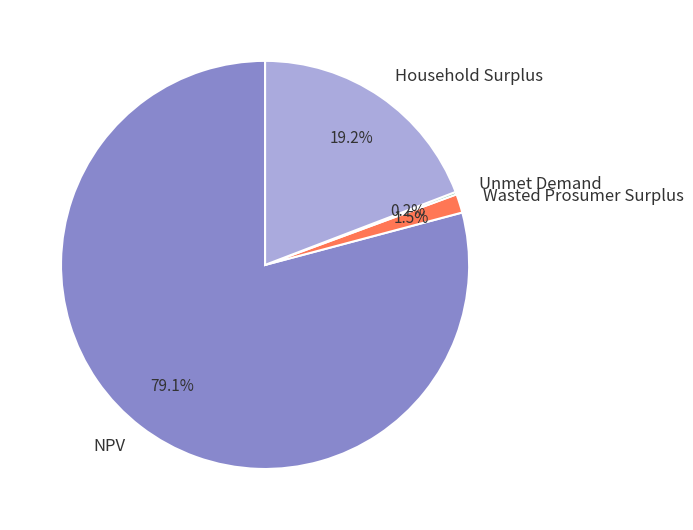

To the nearest percent, what is the average slice percentage?

25%